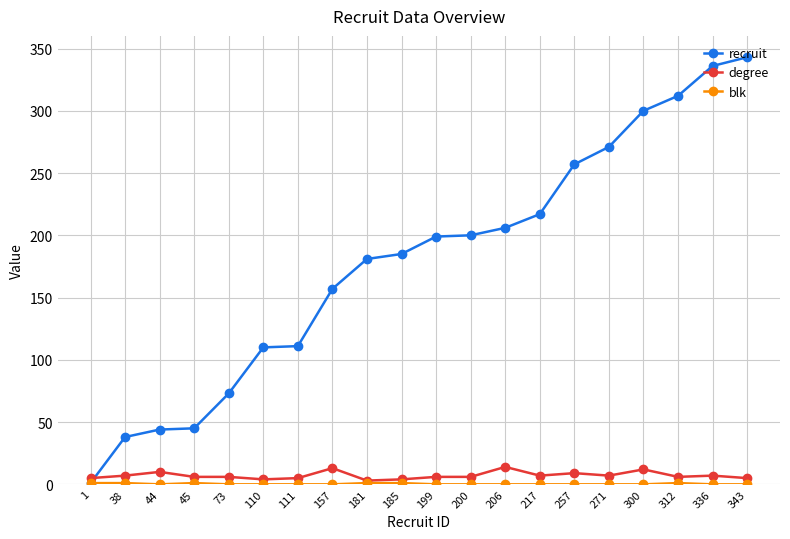

The recruit series shows 568 at 336. True or false?

False